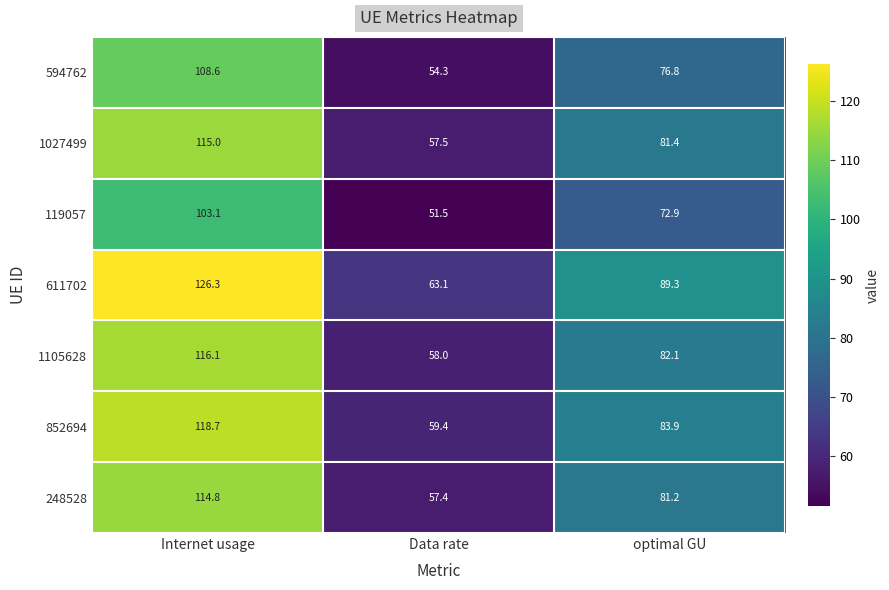

What is the sum of all 1105628 values?

256.2